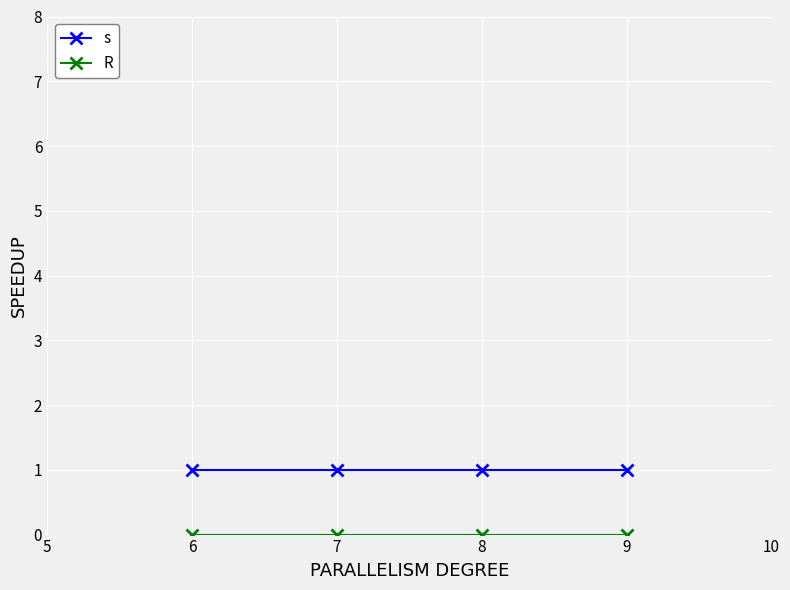

Is it true that s equals 0 at 8?

False